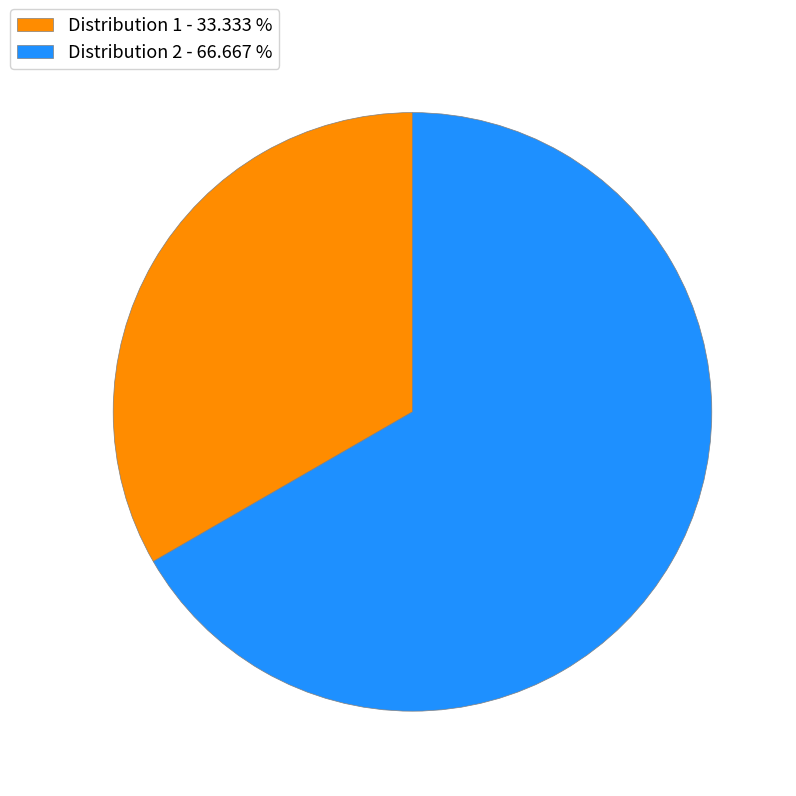

What is the ratio of the value at Distribution 2 - 66.667 % to the value at Distribution 1 - 33.333 %?

2.0